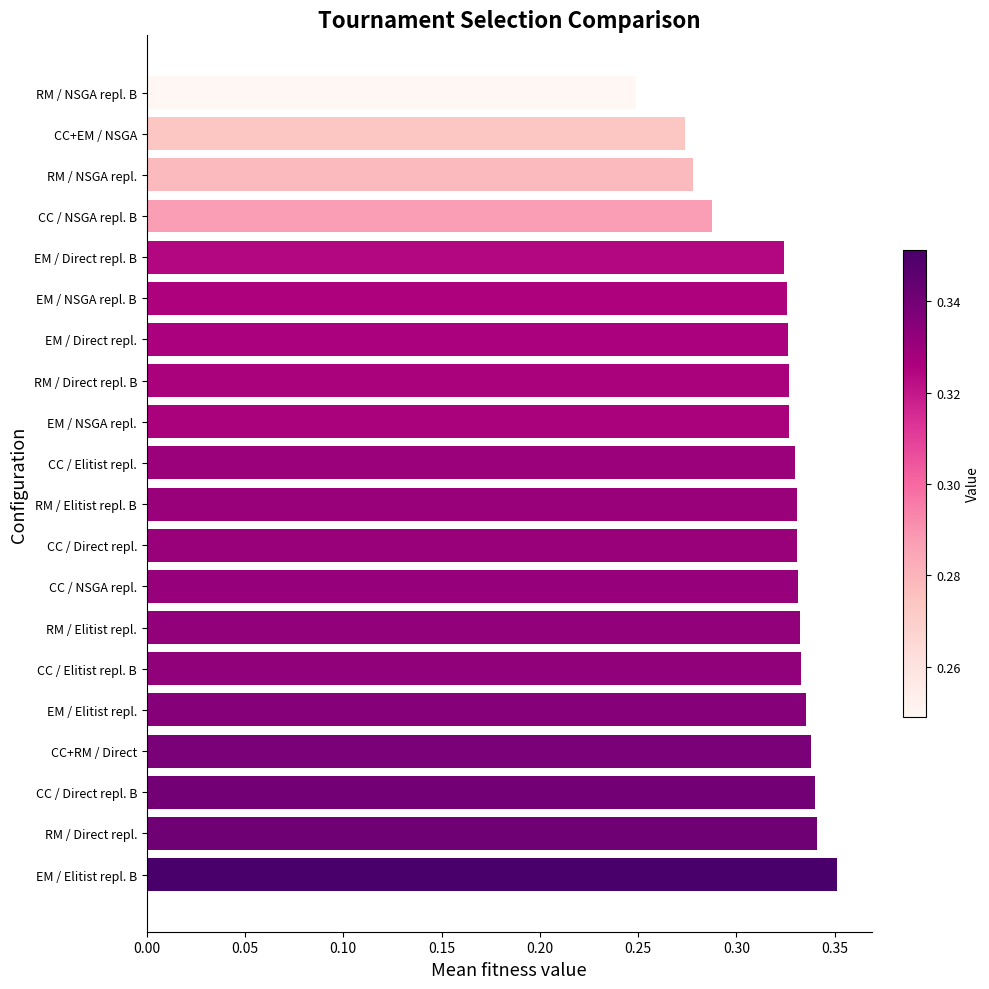

Which category has the lowest value across all series?

RM / NSGA repl. B